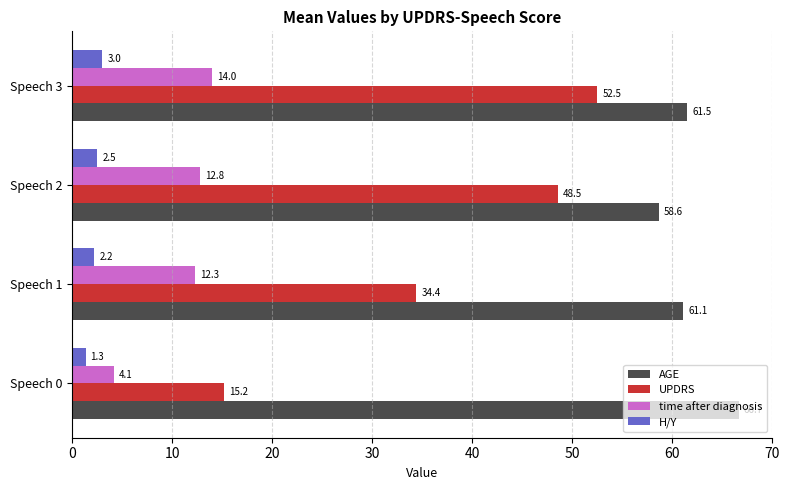

What is the minimum value shown in the chart?

1.3